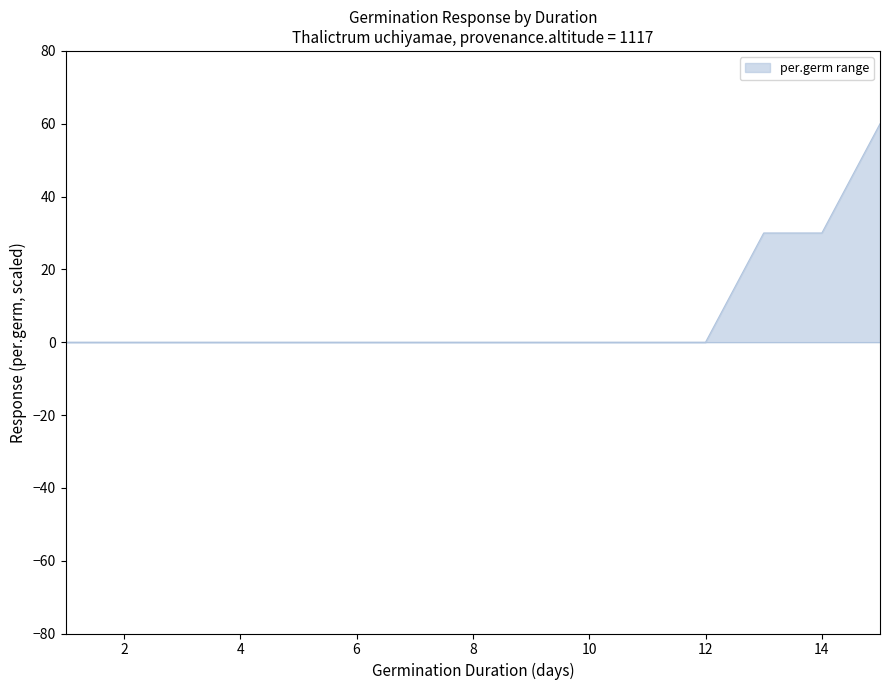

What is the maximum value shown in the chart?

60